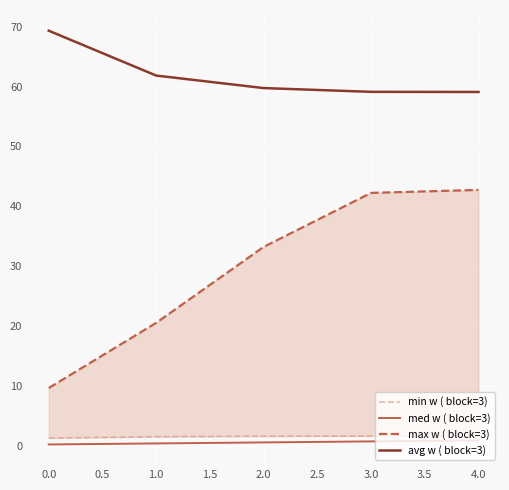

True or false: avg w ( block=3) and min w ( block=3) intersect in this chart.

False